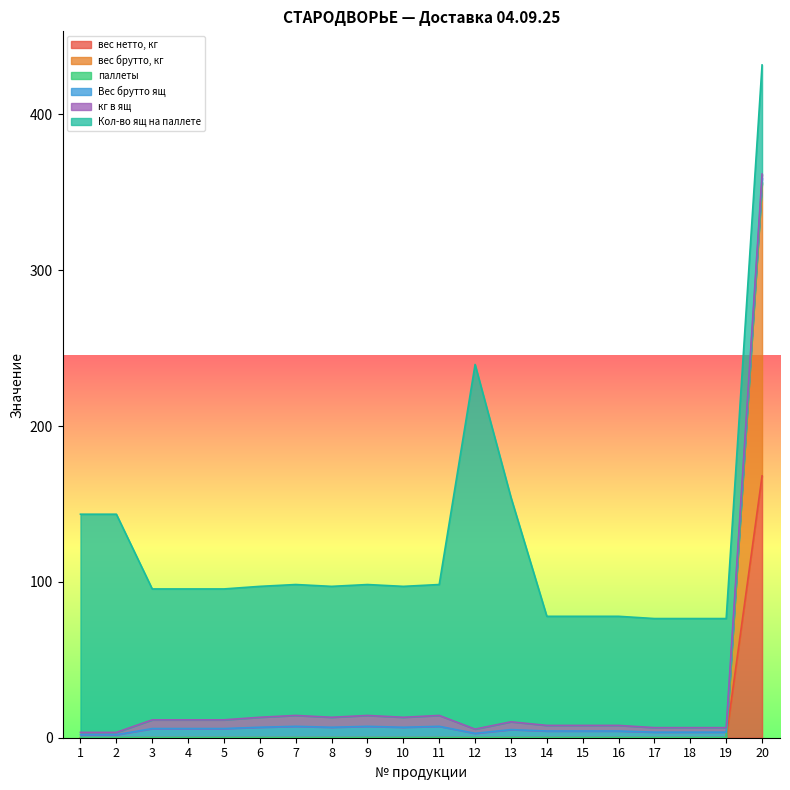

At which category is the sum across all series the highest?

20